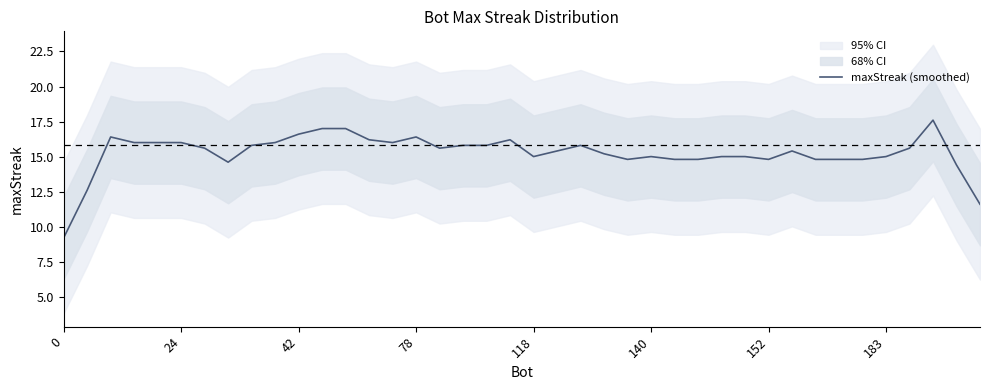

Is it true that maxStreak (smoothed) equals 8.3 at 24?

False